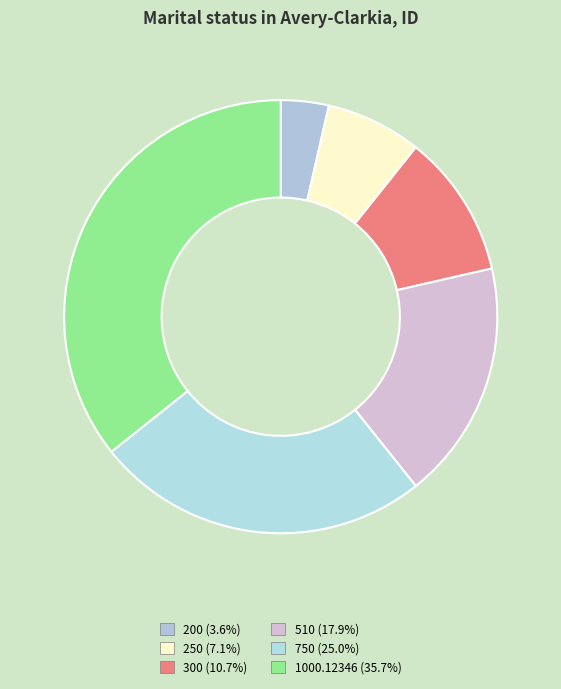

How many slices are in this pie chart?

6